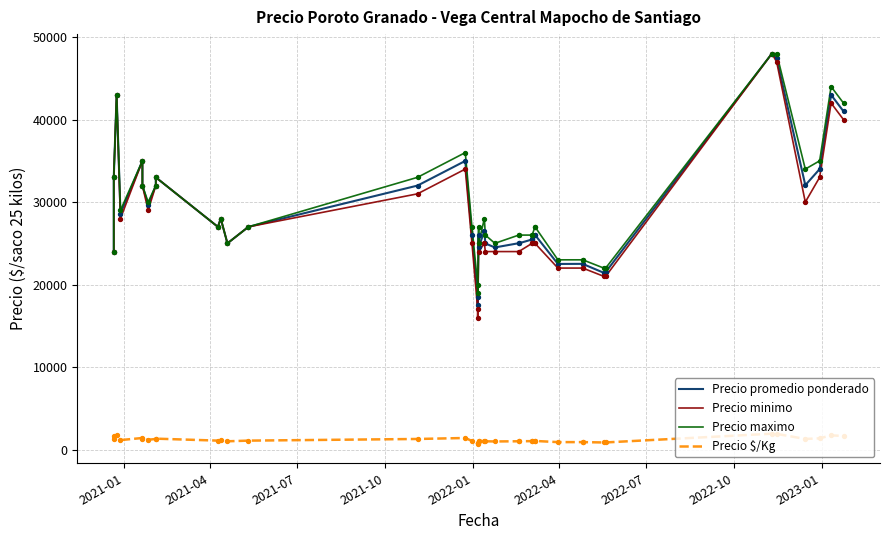

Which series contains the lowest Y value?

Precio $/Kg